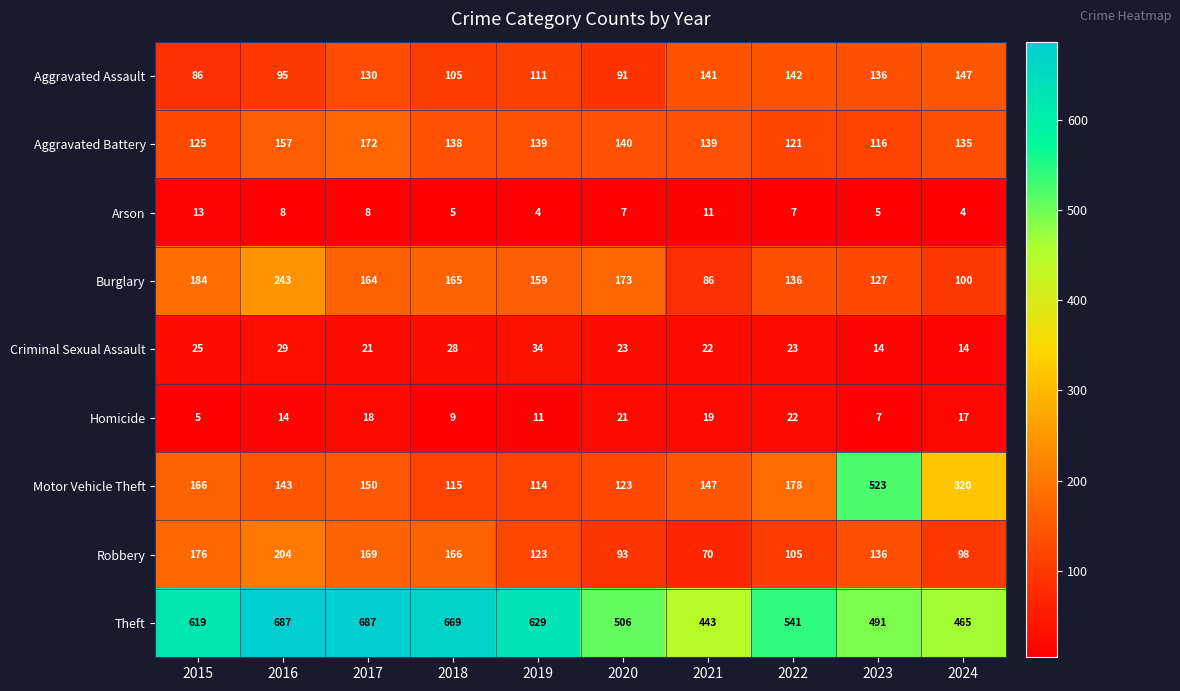

Count the number of categories in the chart.

10